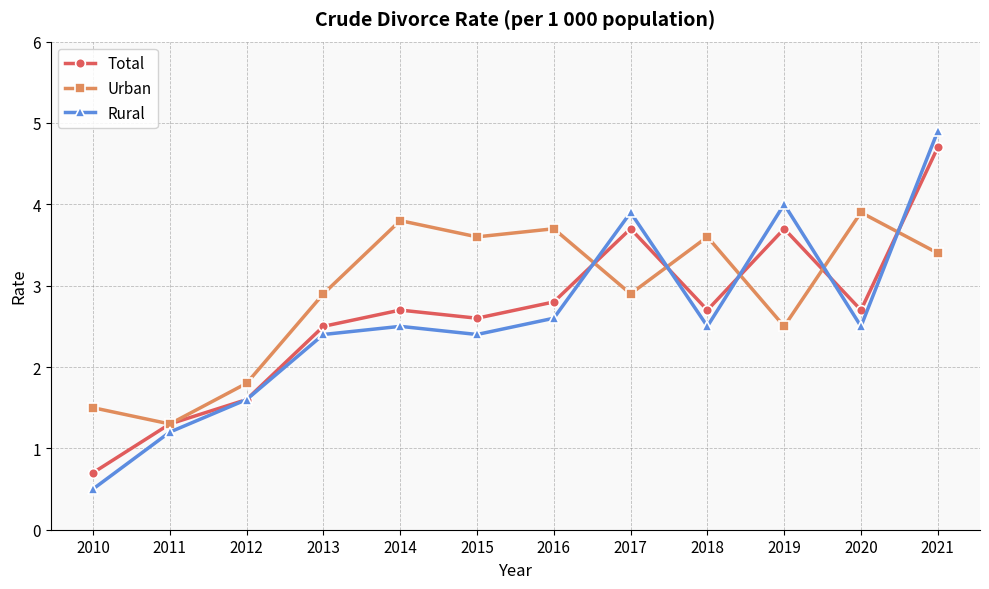

What is the value of the Rural point at the 10th from the left?

4.0